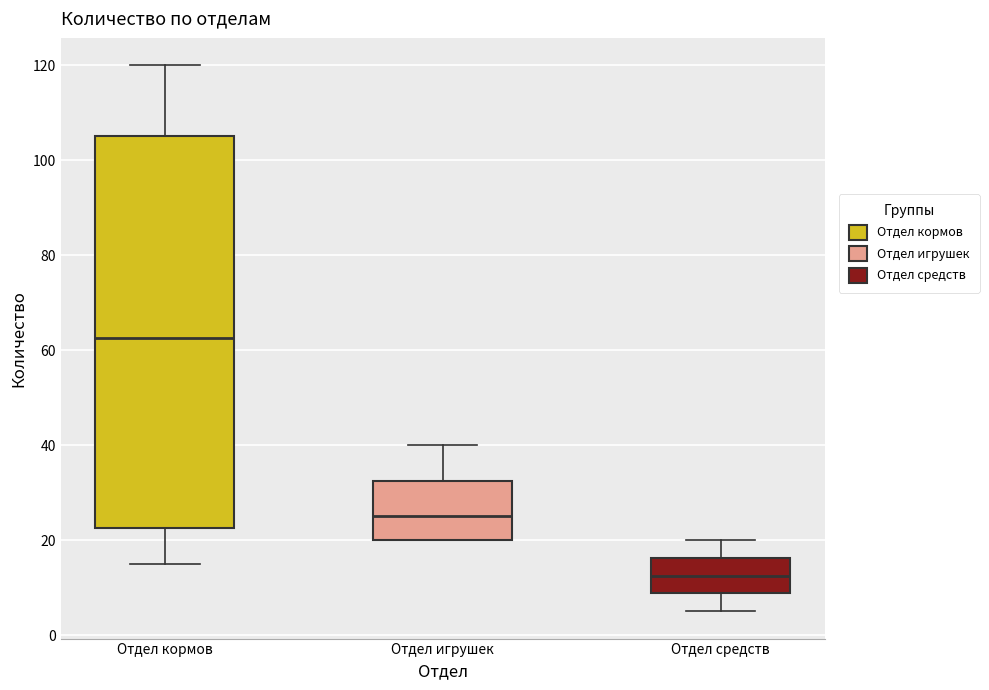

Where is the lower edge of the box for Отдел средств on the y-axis? The values are not printed on the chart, so give them approximately, as read against the axis.

8